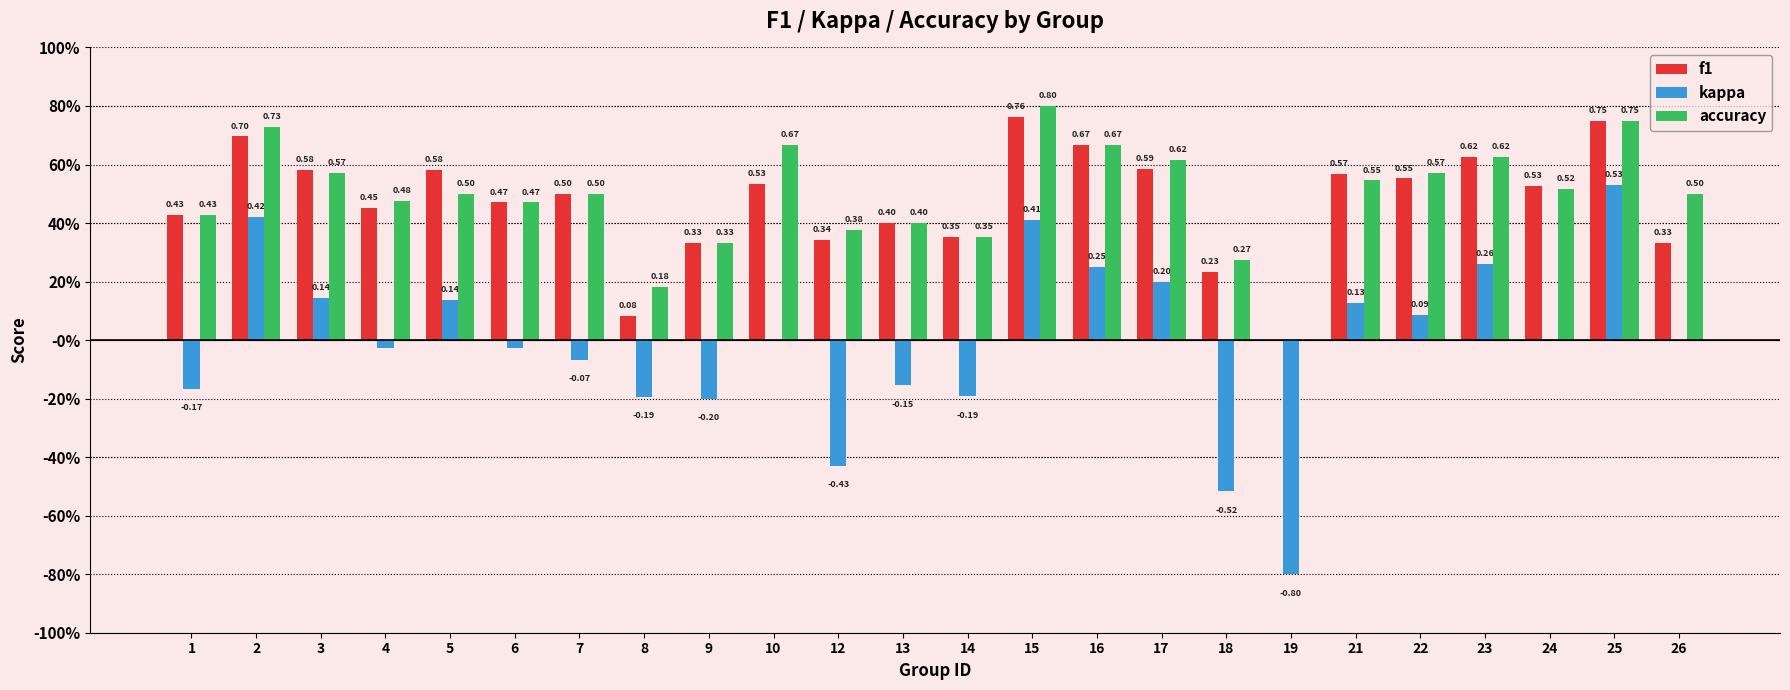

What are all the series names shown in the legend?

f1, kappa, accuracy